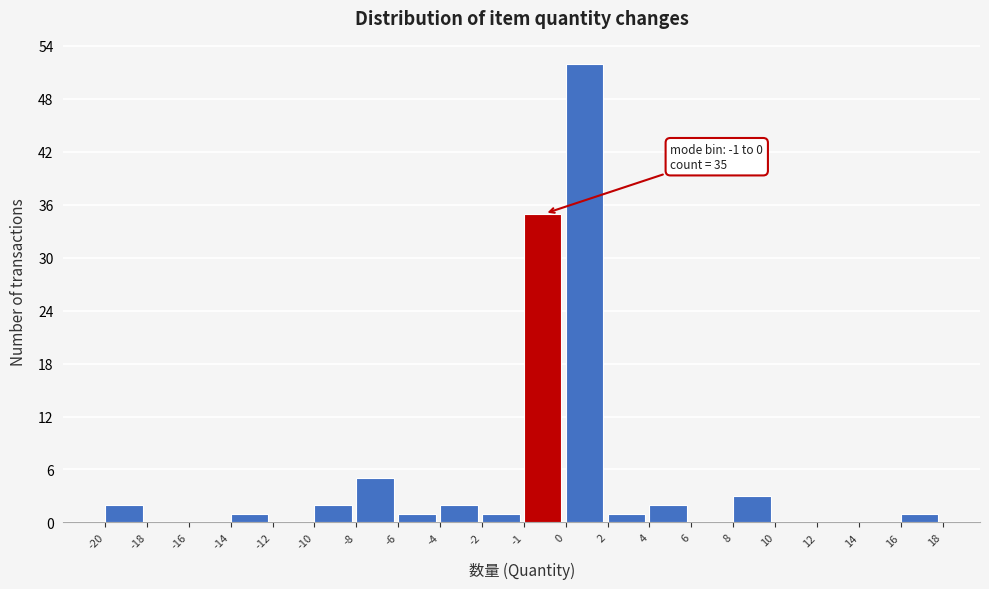

Reading right to left, what are all the values shown in this chart?

16=1	14=0	12=0	10=0	8=3	6=0	4=2	2=1	0=52	-1=35	-2=1	-4=2	-6=1	-8=5	-10=2	-12=0	-14=1	-16=0	-18=0	-20=2